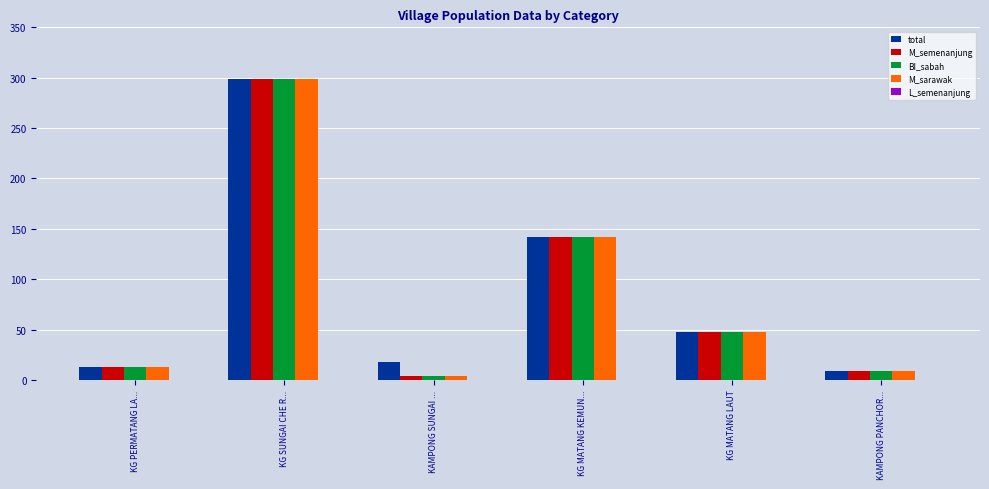

How many groups of bars are there?

6